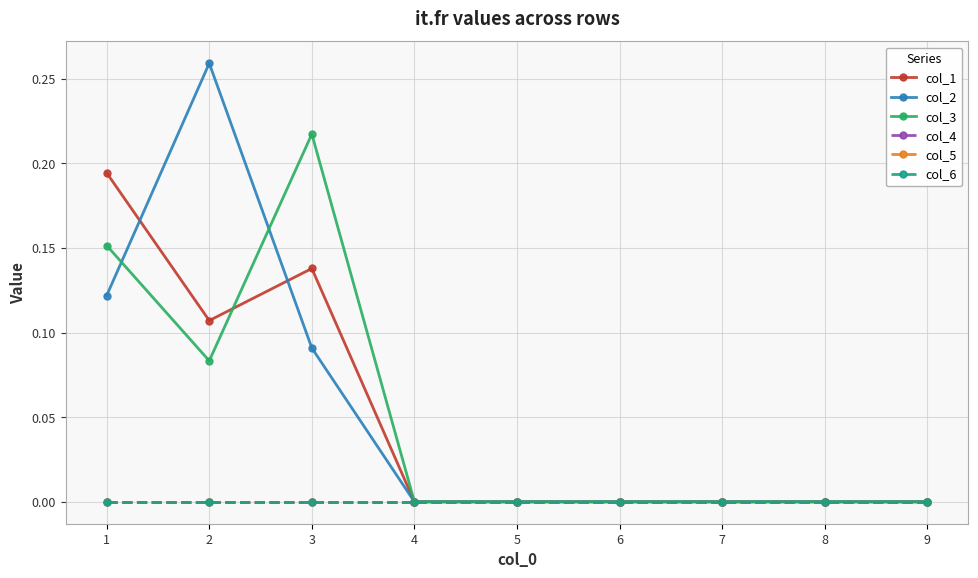

In col_2, how many points are higher than both neighbors (excluding endpoints)?

1